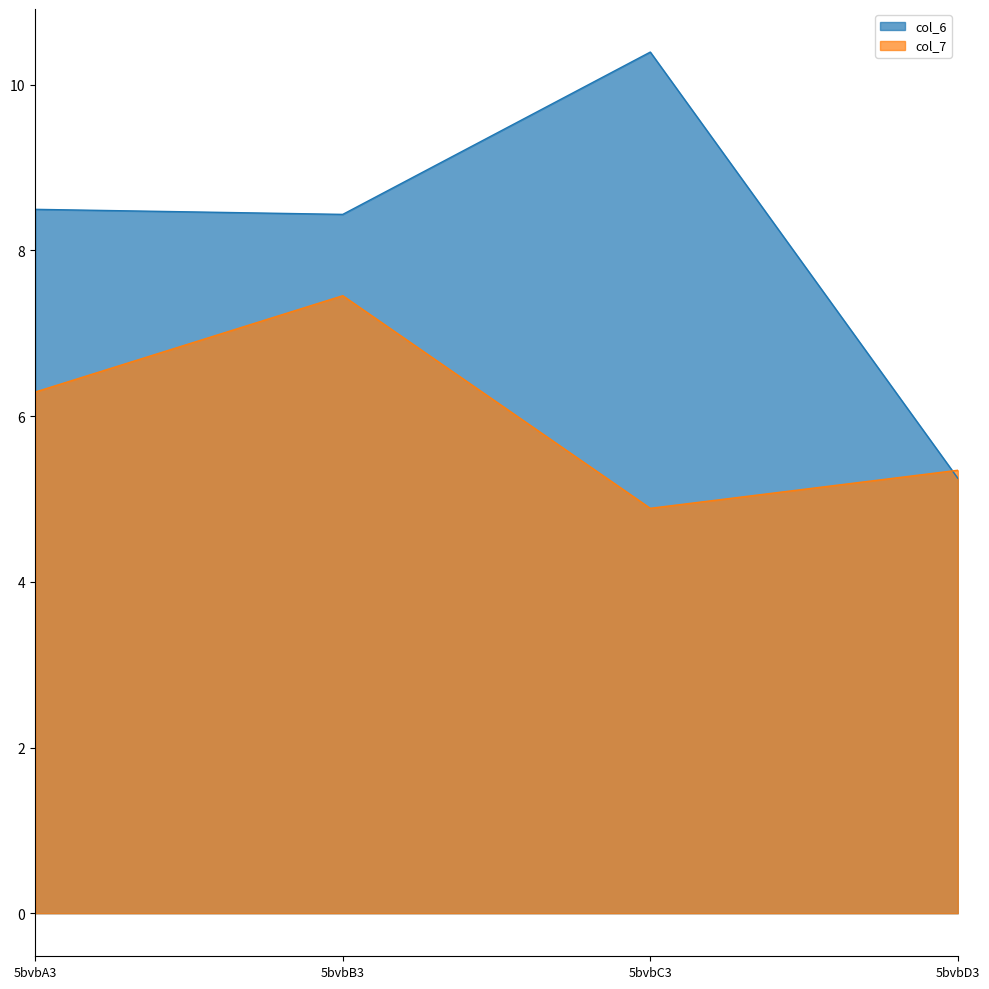

Is it true that col_7 equals 10.6 at 5bvbB3?

False